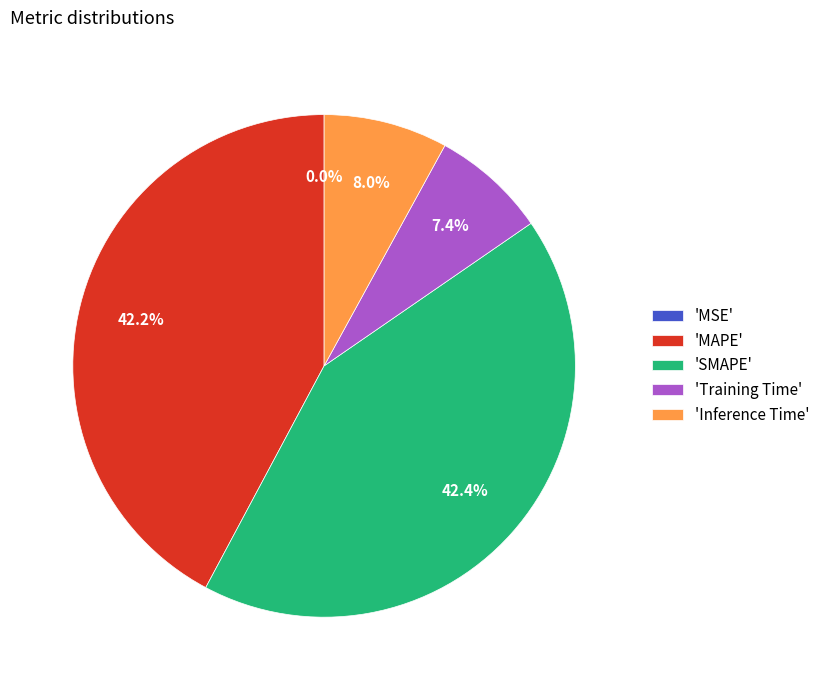

Does 'MAPE' account for over 50% of the chart?

No